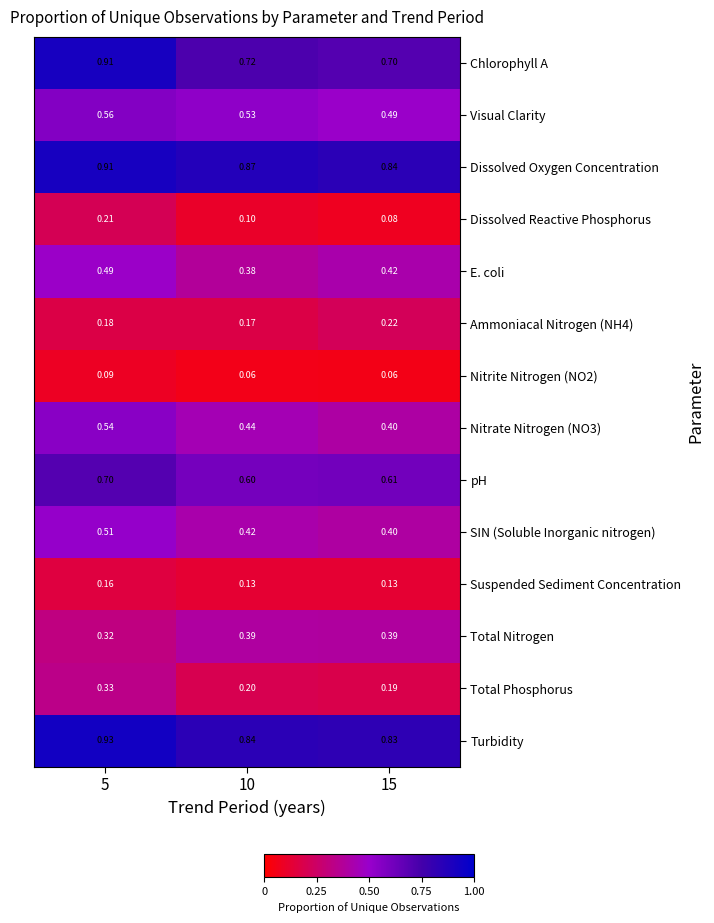

Which series has the largest range (max minus min)?

Chlorophyll A